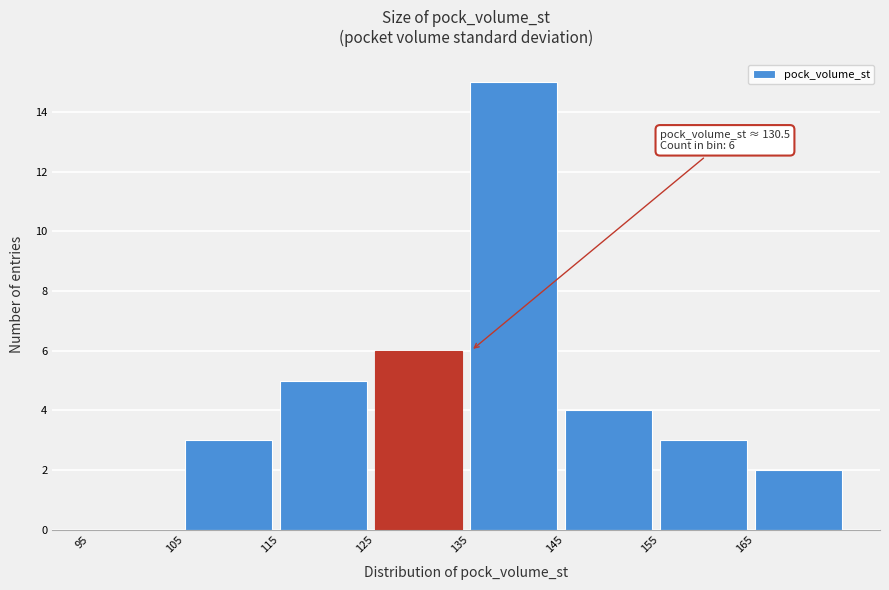

Over which range of the x-axis is the bar tallest?

135 to 145